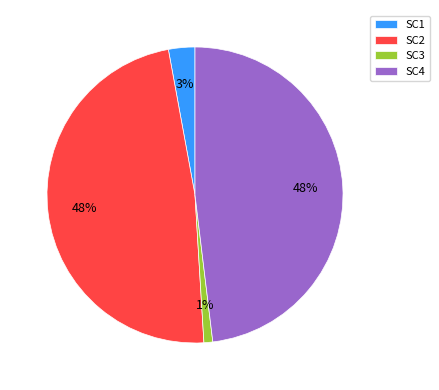

How many slices are in this pie chart?

4